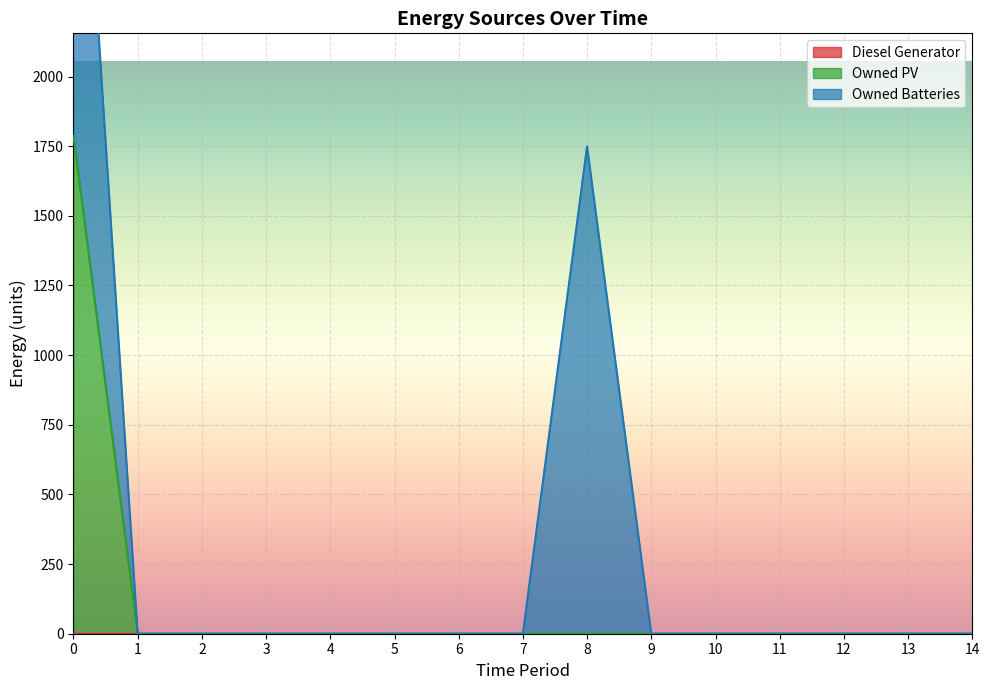

Reading left to right, what are all the values shown in this chart?

Diesel Generator: 0=0	1=0	2=0	3=0	4=0	5=0	6=0	7=0	8=0	9=0	10=0	11=0	12=0	13=0	14=0
Owned PV: 0=1787	1=0	2=0	3=0	4=0	5=0	6=0	7=0	8=0	9=0	10=0	11=0	12=0	13=0	14=0
Owned Batteries: 0=1749	1=0	2=0	3=0	4=0	5=0	6=0	7=0	8=1749	9=0	10=0	11=0	12=0	13=0	14=0